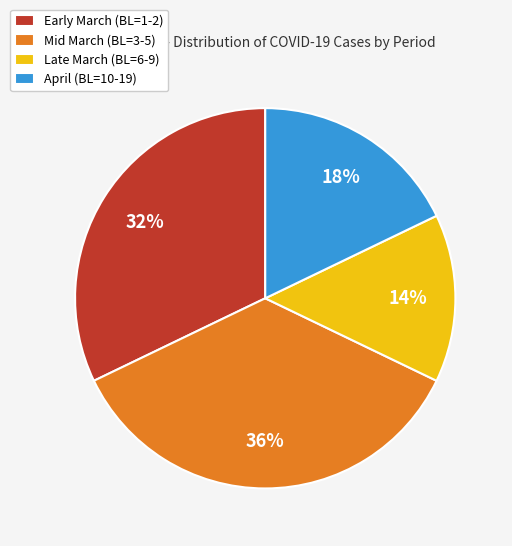

To the nearest percent, what is the average slice percentage?

25%